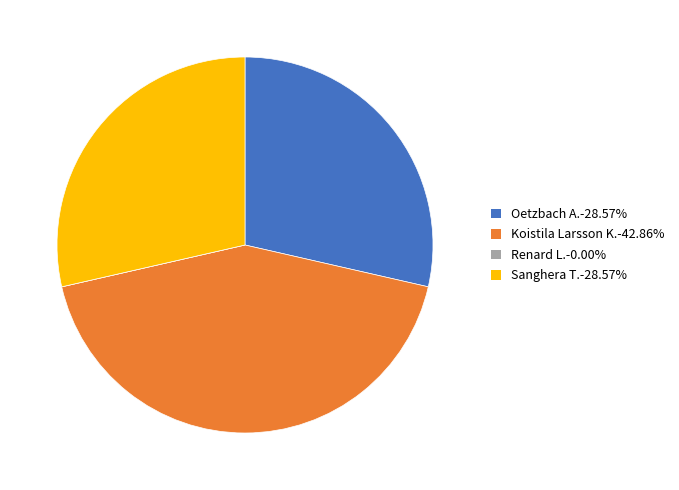

Do Oetzbach A.-28.57% and Koistila Larsson K.-42.86% together represent more than half of the pie?

Yes